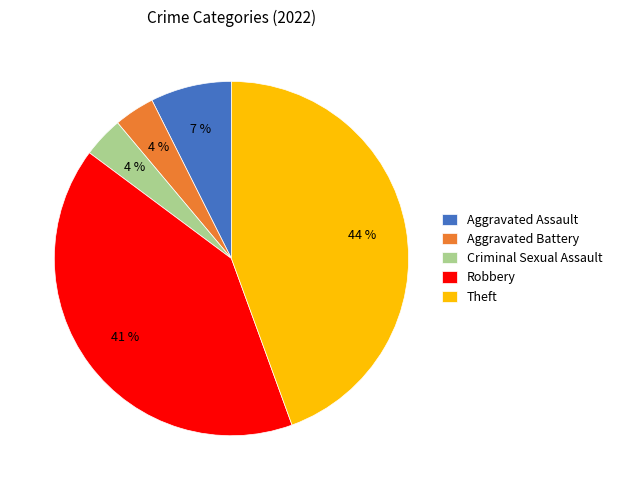

Does Aggravated Battery account for over 50% of the chart?

No